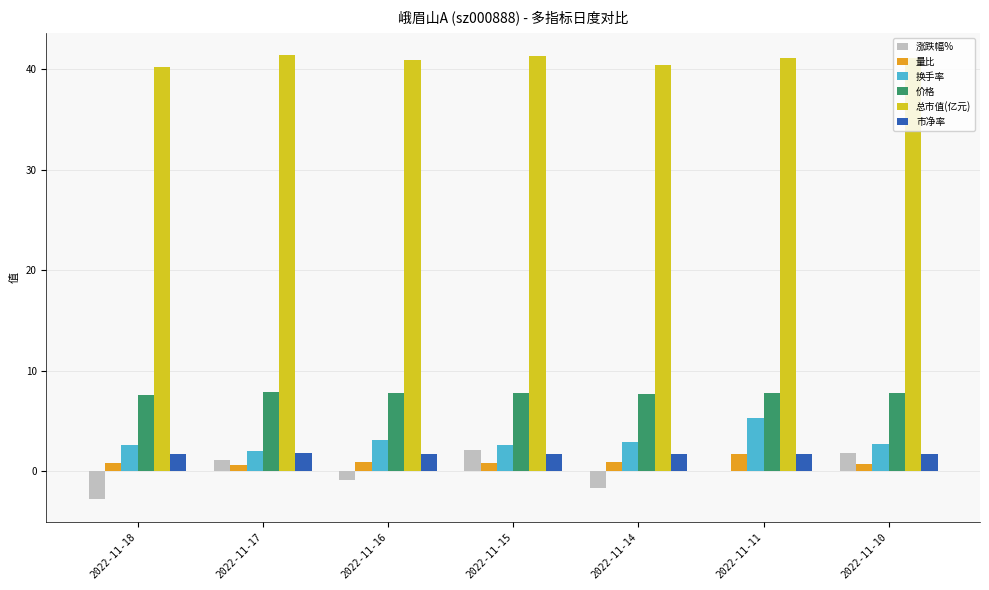

What is the difference between the 换手率 values at 2022-11-11 and 2022-11-16?

2.2